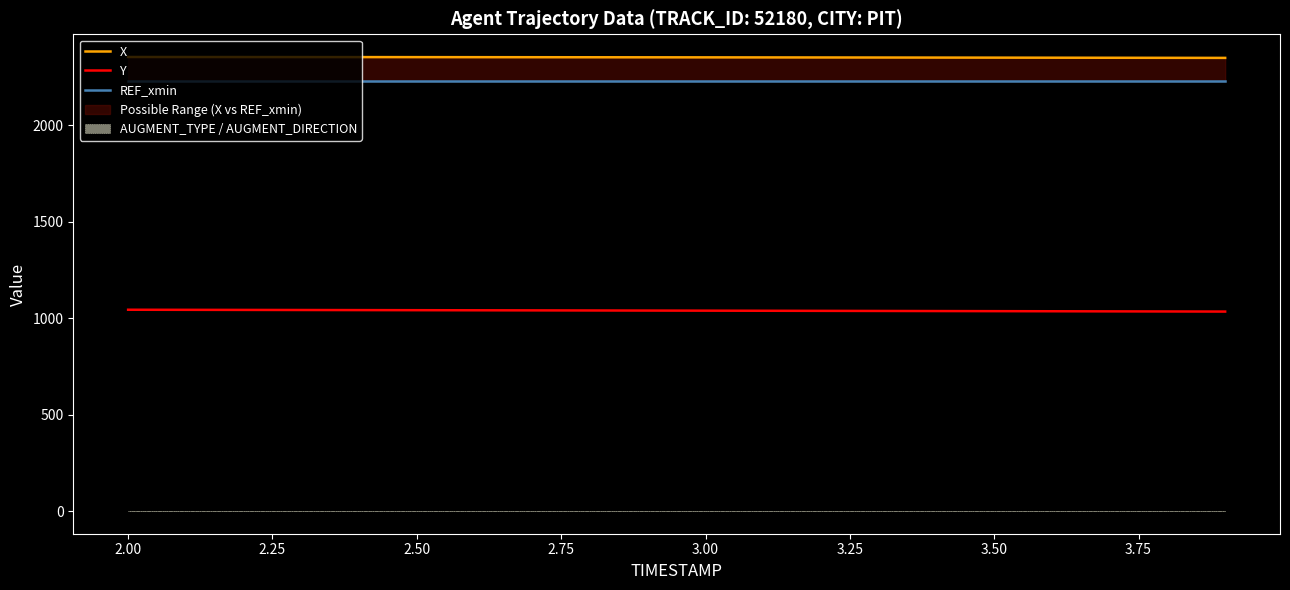

What is the value of the Y point at the 6th from the left?

1041.4